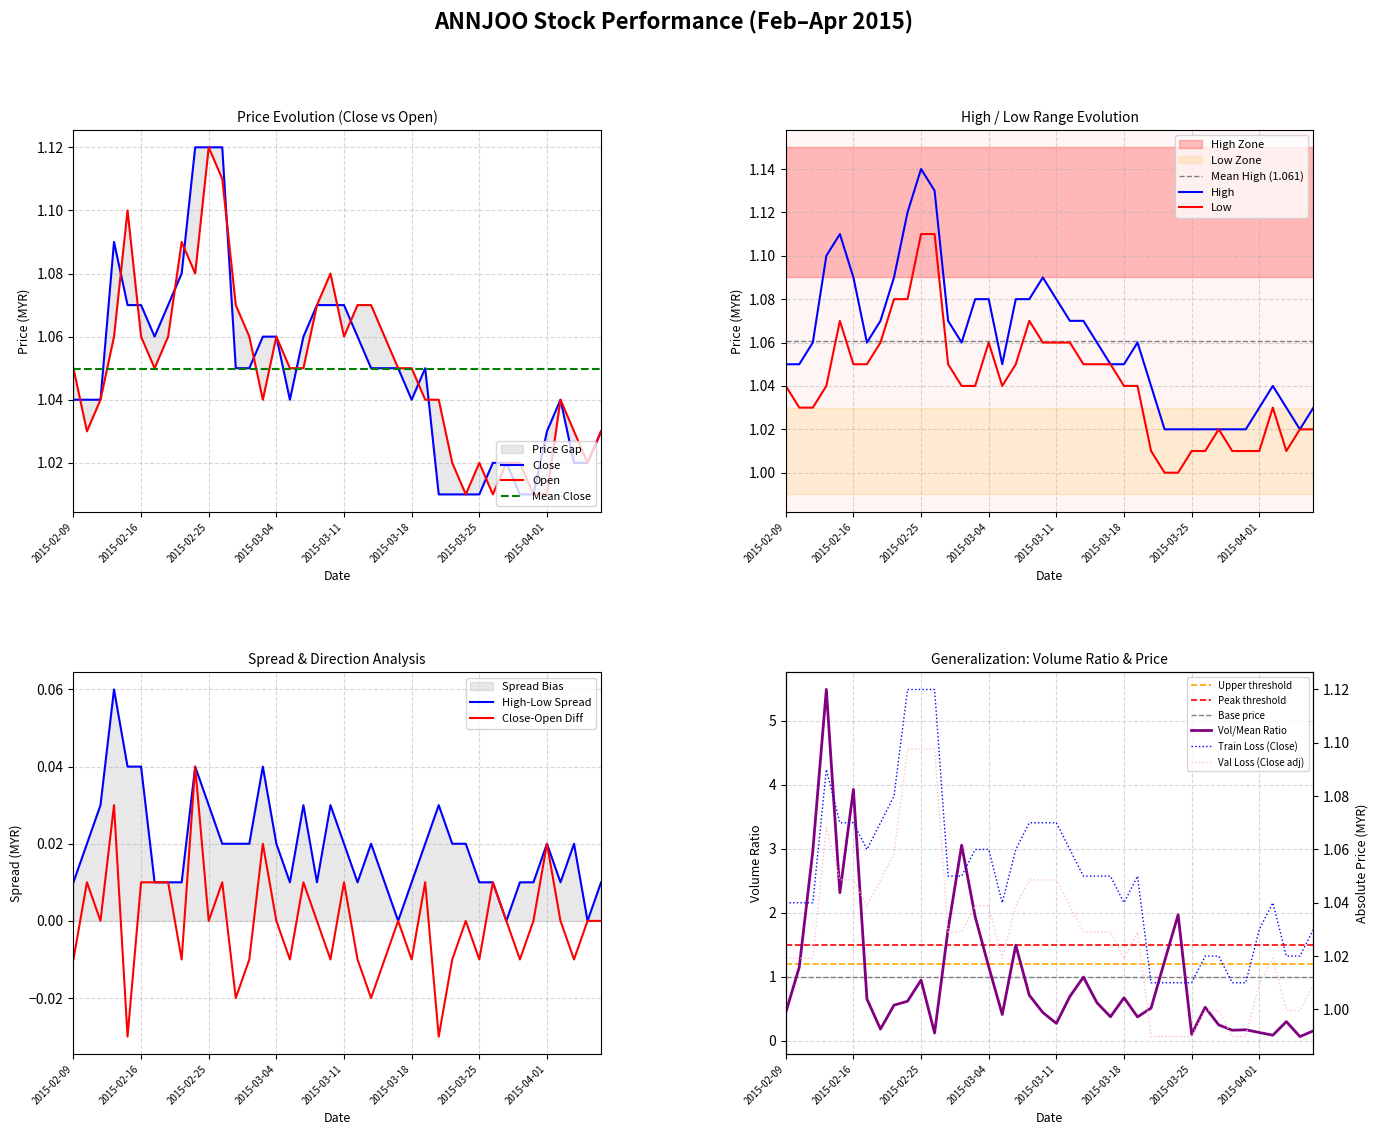

Reading left to right, what are all the values shown in this chart?

close: 1.0	1.0	1.0	1.1	1.1	1.1	1.1	1.1	1.1	1.1	1.1	1.1	1.1	1.1	1.1	1.1	1.0	1.1	1.1	1.1	1.1	1.1	1.1	1.1	1.1	1.0	1.1	1.0	1.0	1.0	1.0	1.0	1.0	1.0	1.0	1.0	1.0	1.0	1.0	1.0
open: 1.1	1.0	1.0	1.1	1.1	1.1	1.1	1.1	1.1	1.1	1.1	1.1	1.1	1.1	1.0	1.1	1.1	1.1	1.1	1.1	1.1	1.1	1.1	1.1	1.1	1.1	1.0	1.0	1.0	1.0	1.0	1.0	1.0	1.0	1.0	1.0	1.0	1.0	1.0	1.0
high: 1.1	1.1	1.1	1.1	1.1	1.1	1.1	1.1	1.1	1.1	1.1	1.1	1.1	1.1	1.1	1.1	1.1	1.1	1.1	1.1	1.1	1.1	1.1	1.1	1.1	1.1	1.1	1.0	1.0	1.0	1.0	1.0	1.0	1.0	1.0	1.0	1.0	1.0	1.0	1.0
low: 1.0	1.0	1.0	1.0	1.1	1.1	1.1	1.1	1.1	1.1	1.1	1.1	1.1	1.0	1.0	1.1	1.0	1.1	1.1	1.1	1.1	1.1	1.1	1.1	1.1	1.0	1.0	1.0	1.0	1.0	1.0	1.0	1.0	1.0	1.0	1.0	1.0	1.0	1.0	1.0
vol: 0.4	1.2	3.0	5.5	2.3	3.9	0.7	0.2	0.6	0.6	0.9	0.1	1.7	3.1	1.9	1.2	0.4	1.5	0.7	0.4	0.3	0.7	1.0	0.6	0.4	0.7	0.4	0.5	1.2	2.0	0.1	0.5	0.2	0.2	0.2	0.1	0.1	0.3	0.1	0.2